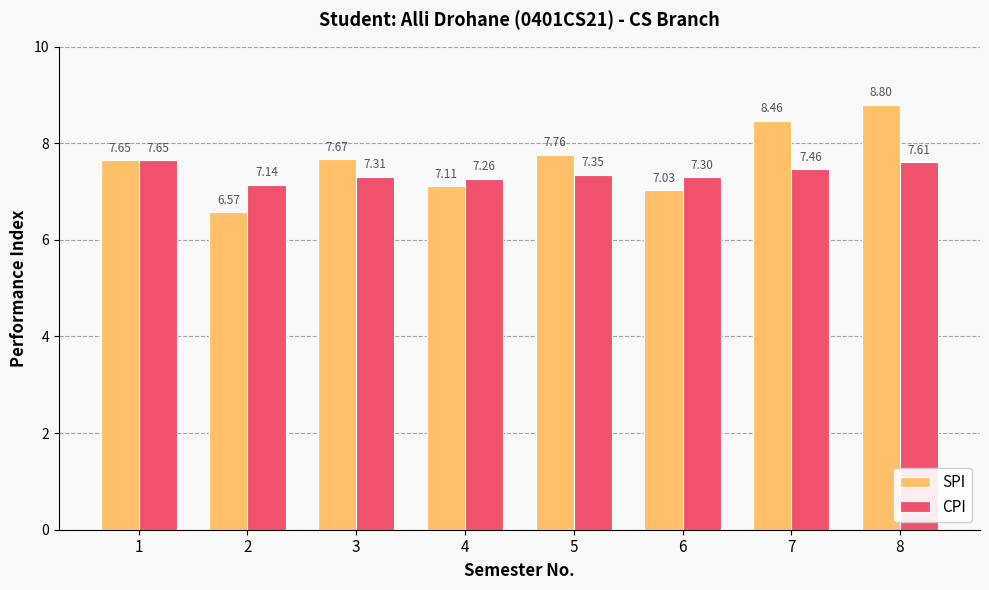

How many data points in SPI are less than 7?

1